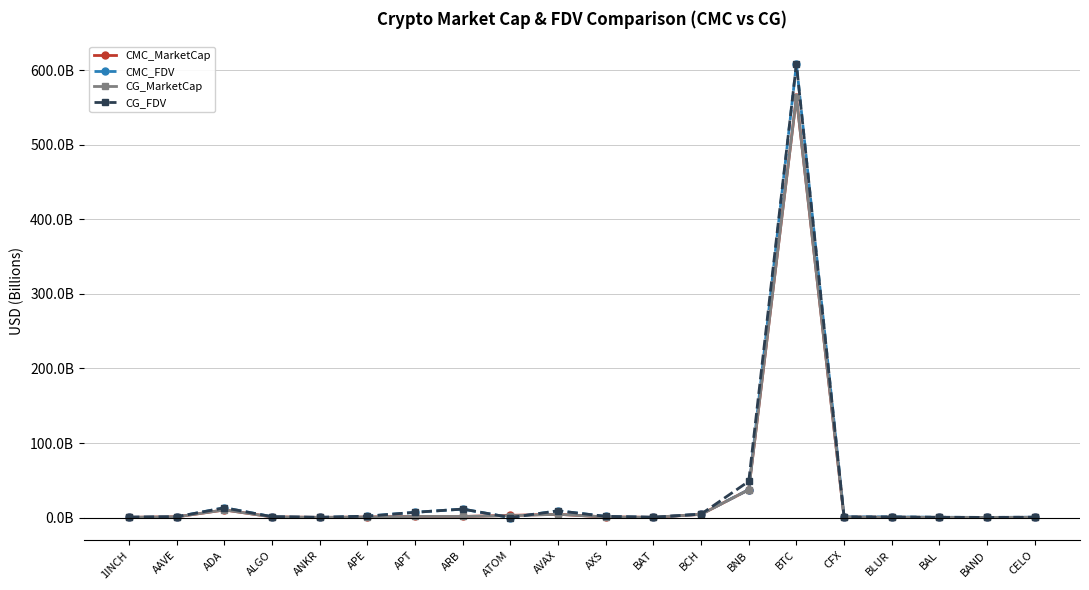

Is this an area chart (filled region under the line)?

No